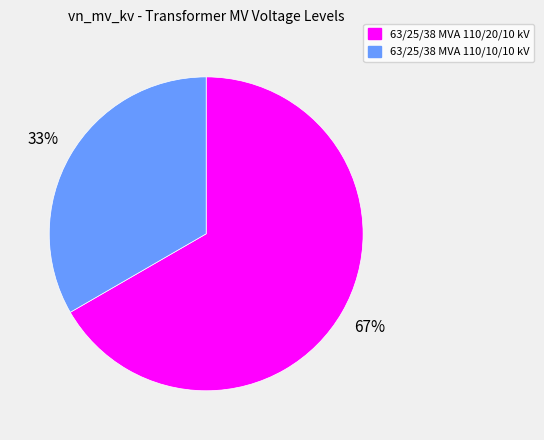

Combined, do 63/25/38 MVA 110/20/10 kV and 63/25/38 MVA 110/10/10 kV account for over 50%?

Yes